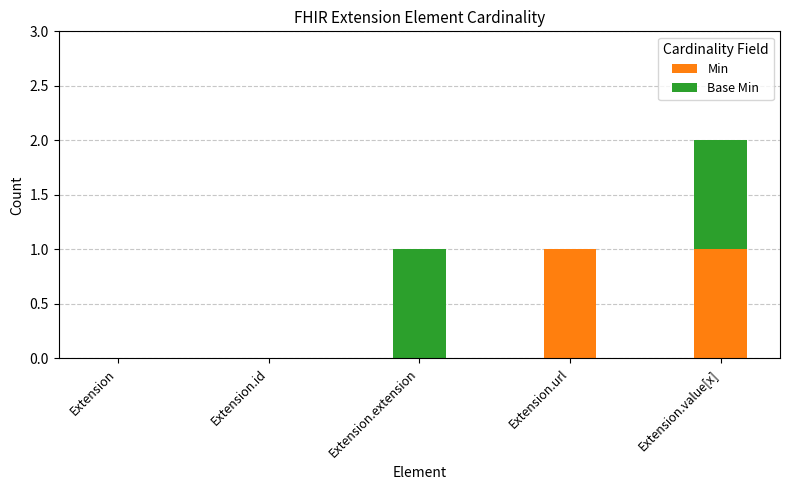

The Min series shows -1 at Extension.id. True or false?

False